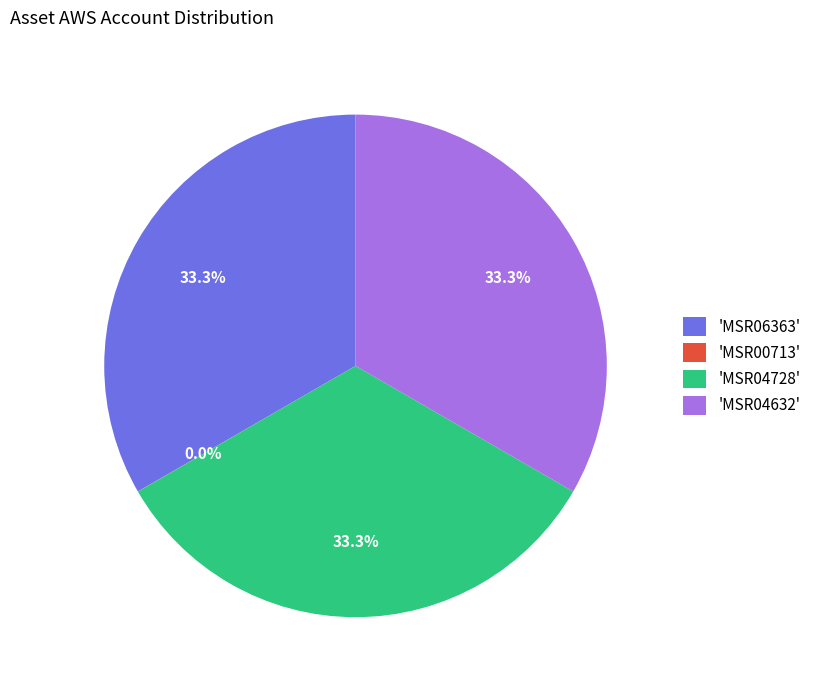

Does any single category account for the majority?

No